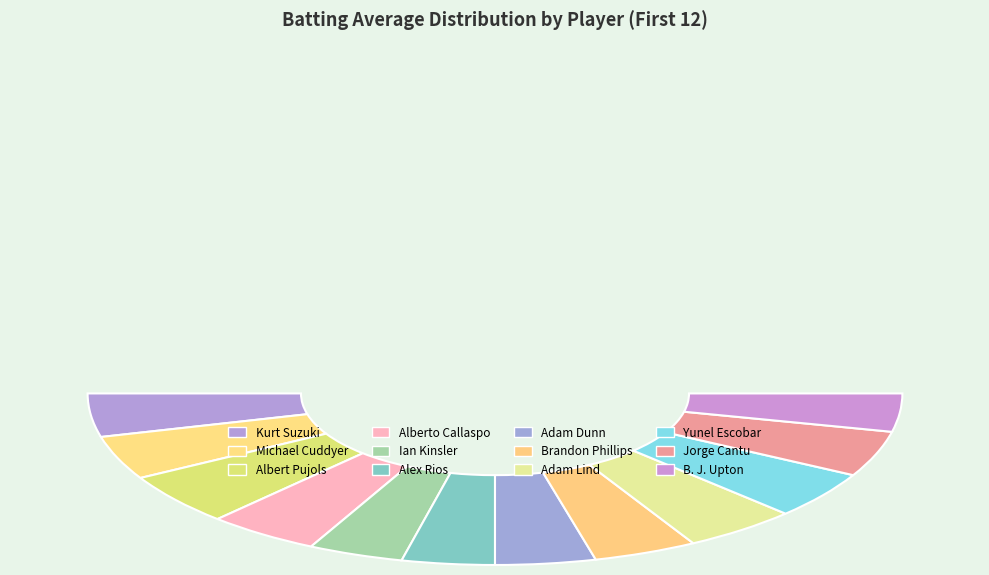

To the nearest percent, what portion does Brandon Phillips represent?

8%